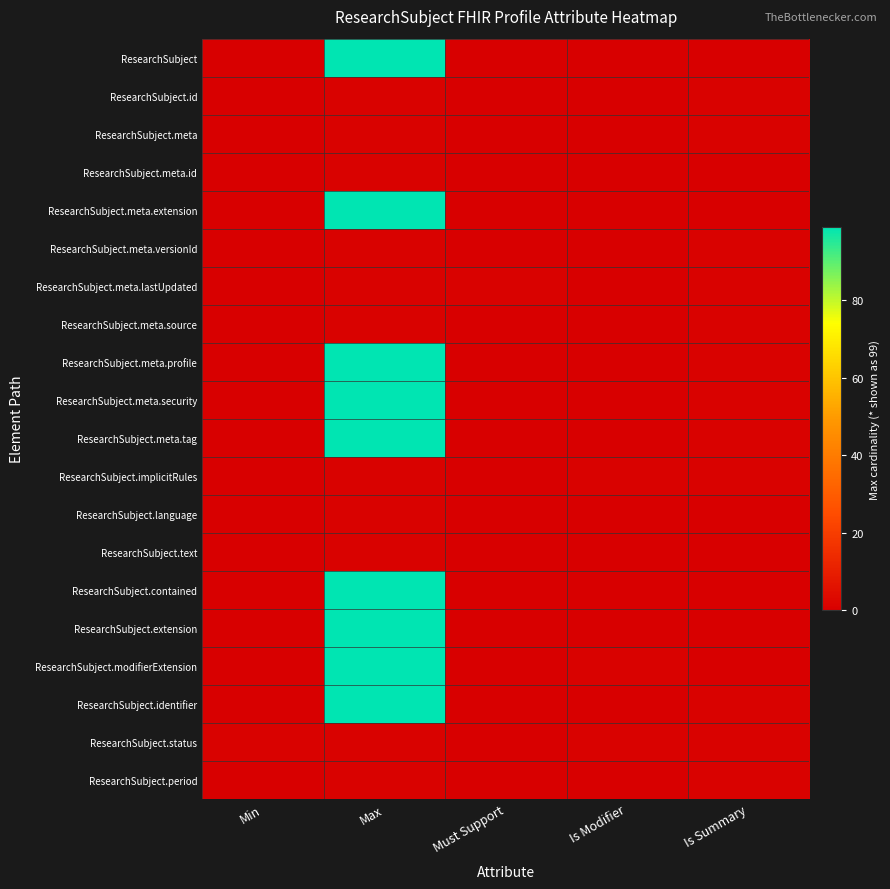

What is the maximum value shown in the chart?

99